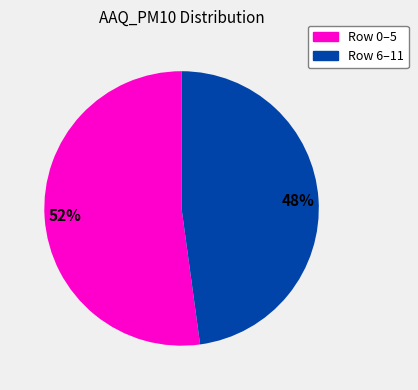

To the nearest percent, what is the average slice percentage?

50%